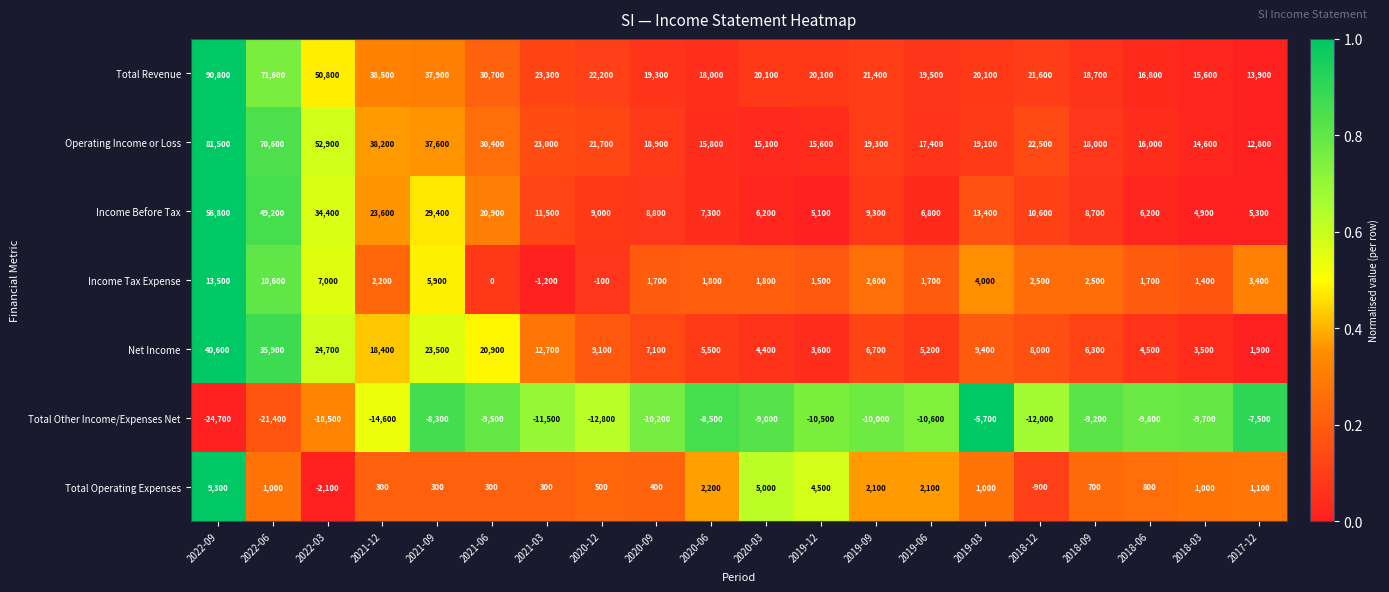

List the series in order of their peak value, lowest first.

Total Other Income/Expenses Net, Total Operating Expenses, Income Tax Expense, Net Income, Income Before Tax, Operating Income or Loss, Total Revenue